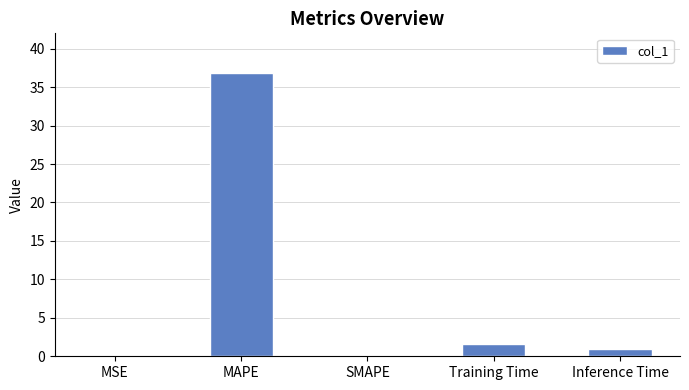

Are the bars horizontal?

No